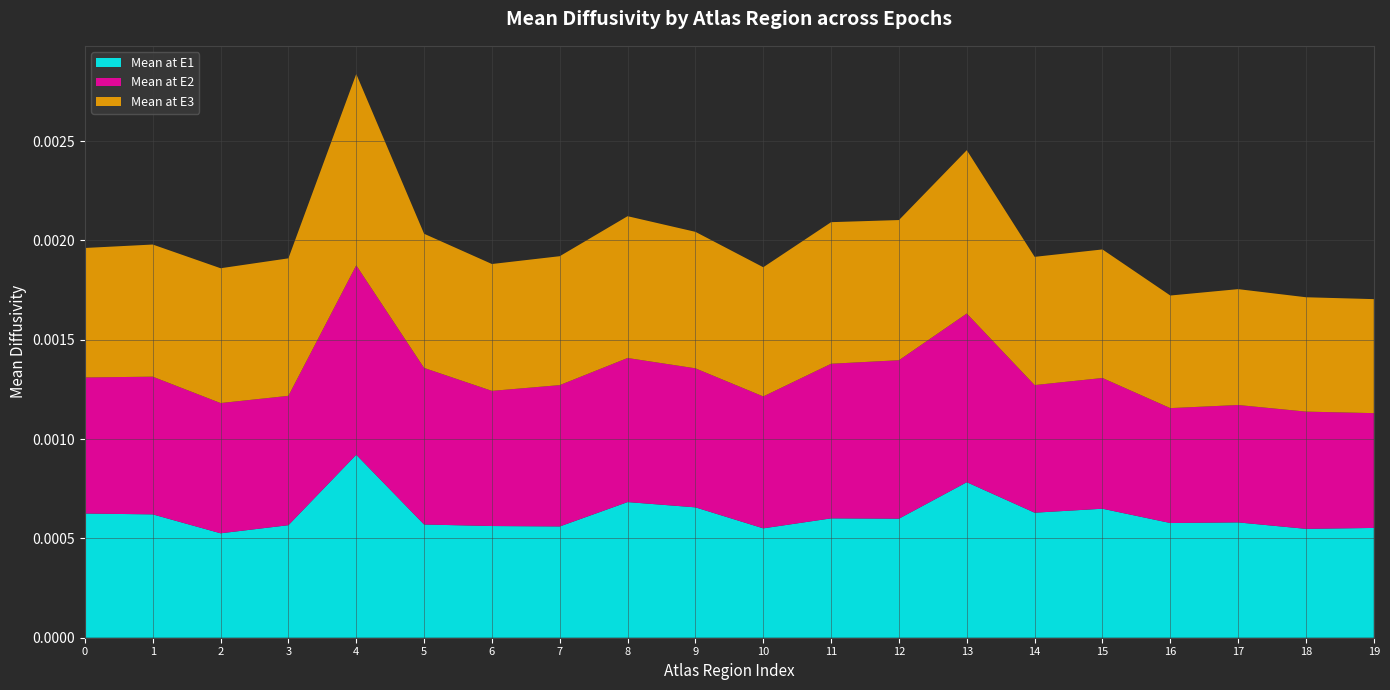

At which category is the sum across all series the highest?

4